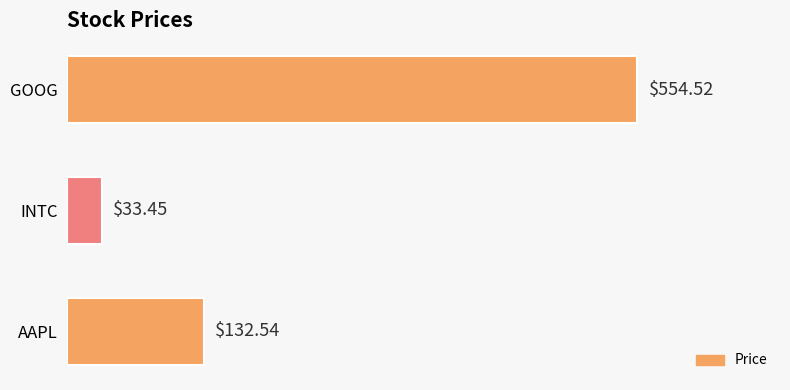

List the labels in order of value, smallest first.

INTC, AAPL, GOOG